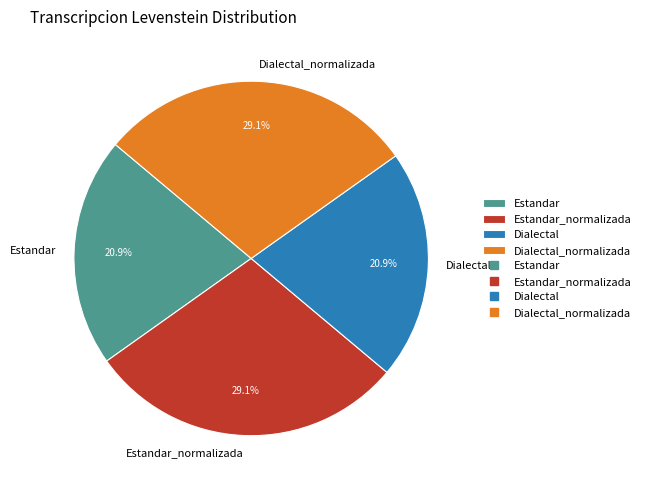

To the nearest percent, what is the combined percentage of Dialectal and Dialectal_normalizada?

50%